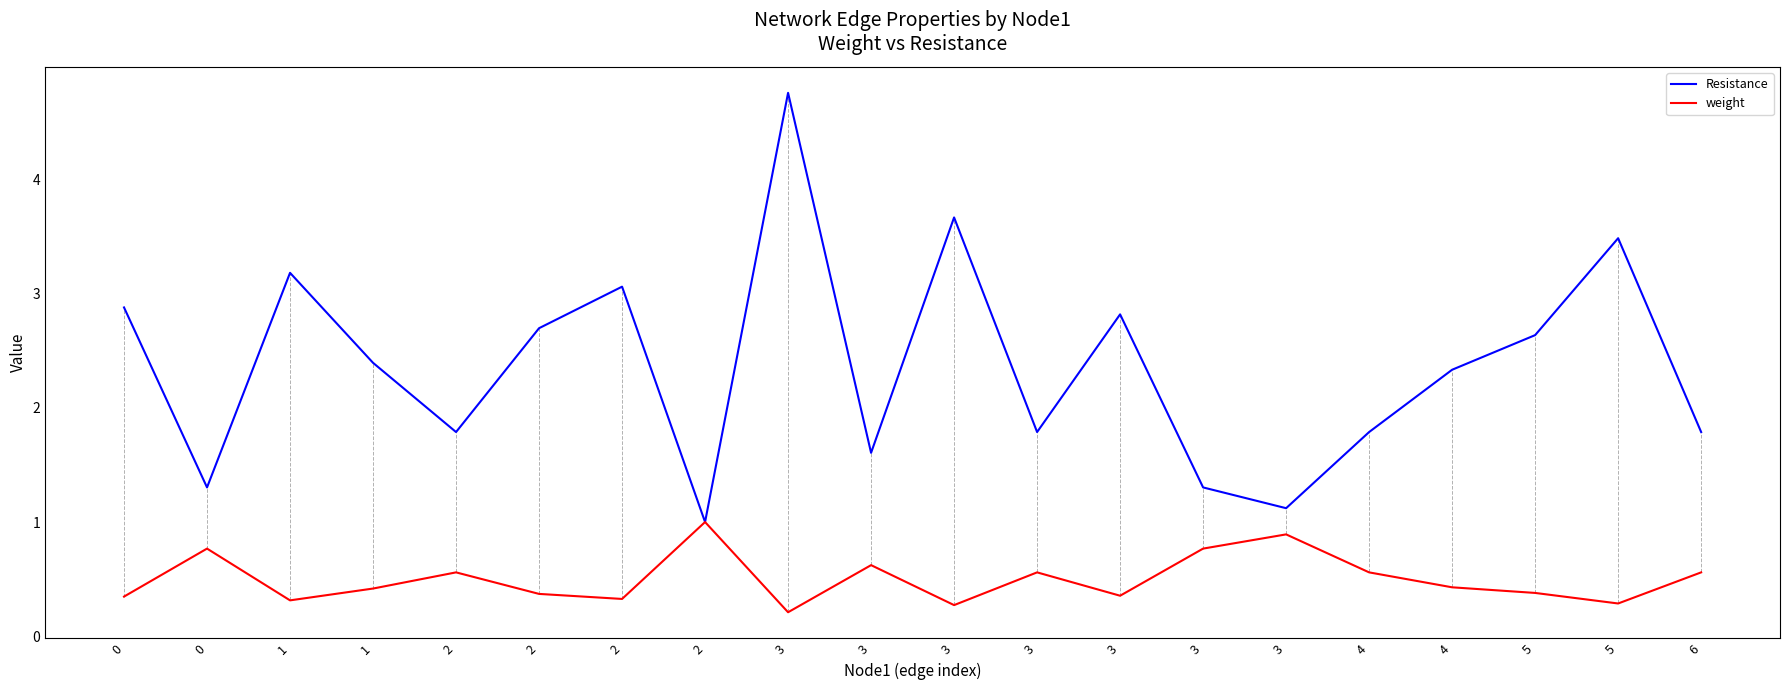

True or false: weight and Resistance cross at least once.

False